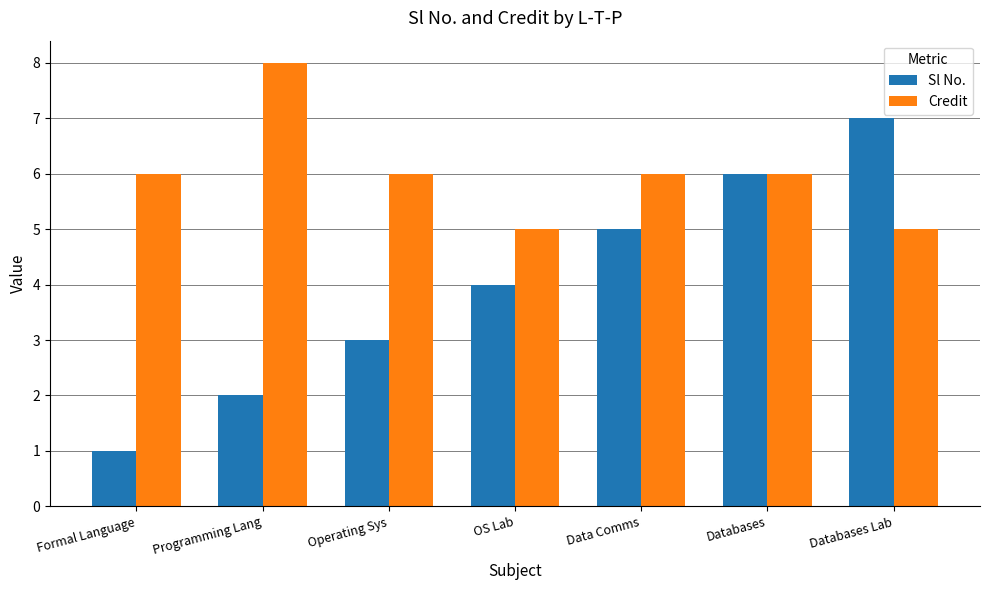

Which series changed the most between Operating Sys and Databases?

Sl No.